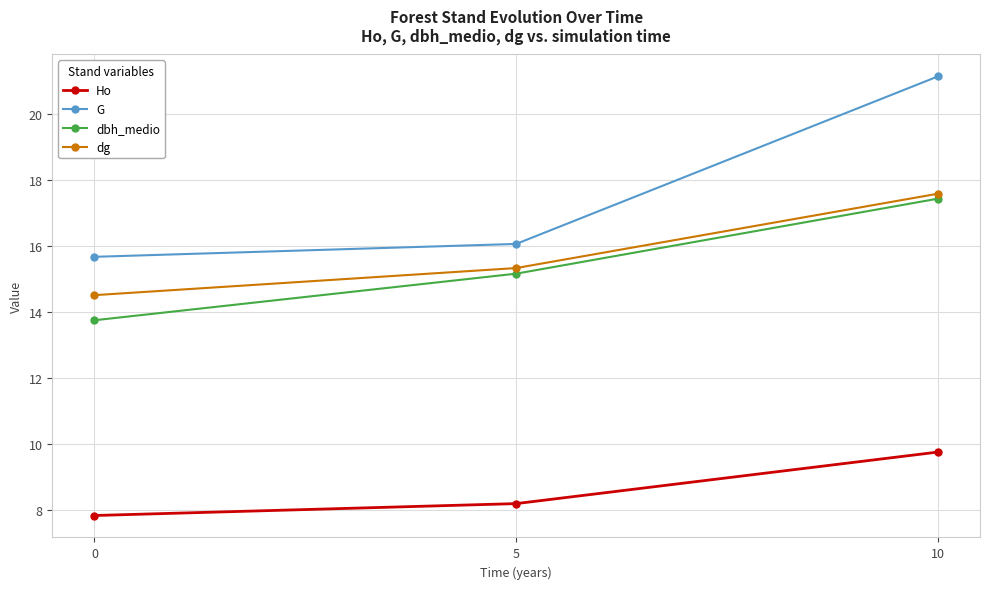

The value of G at 10 is 30.7. True or false?

False